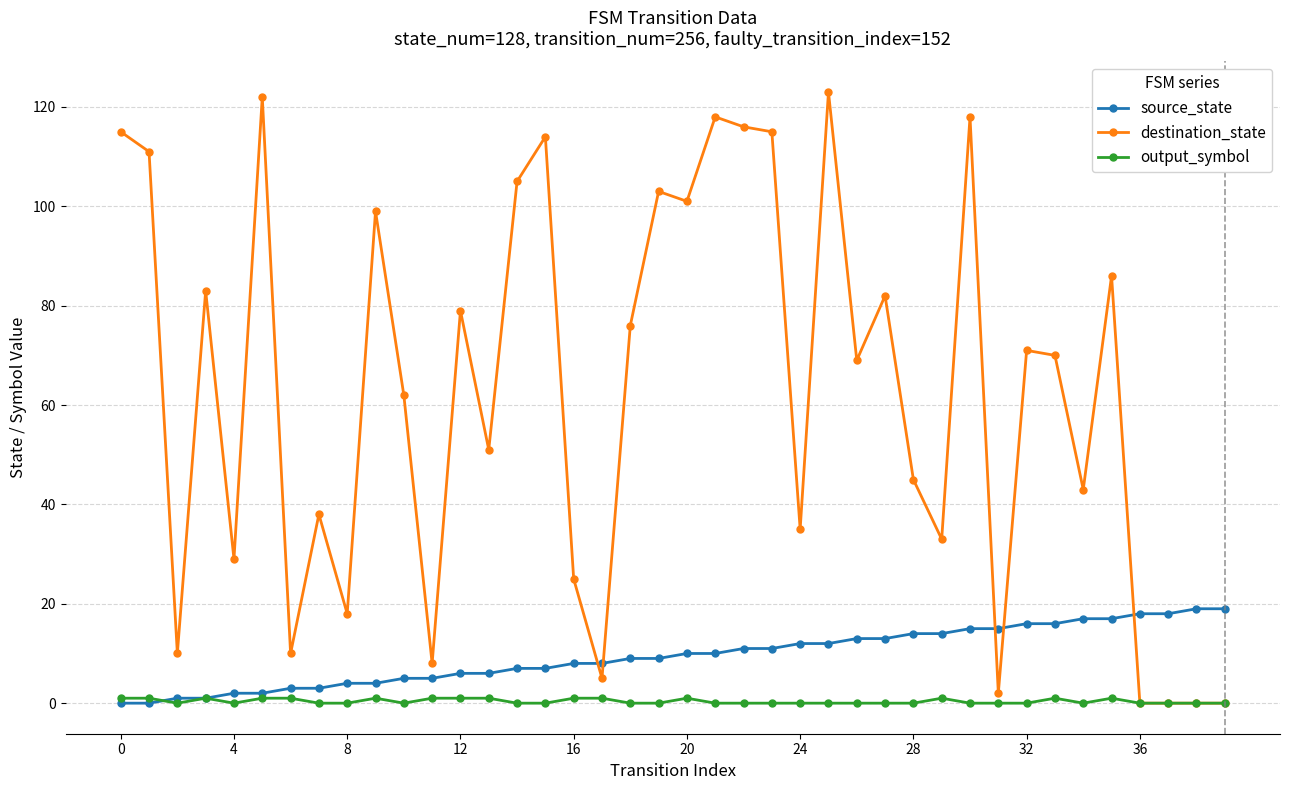

Which series has the largest total across all categories?

destination_state